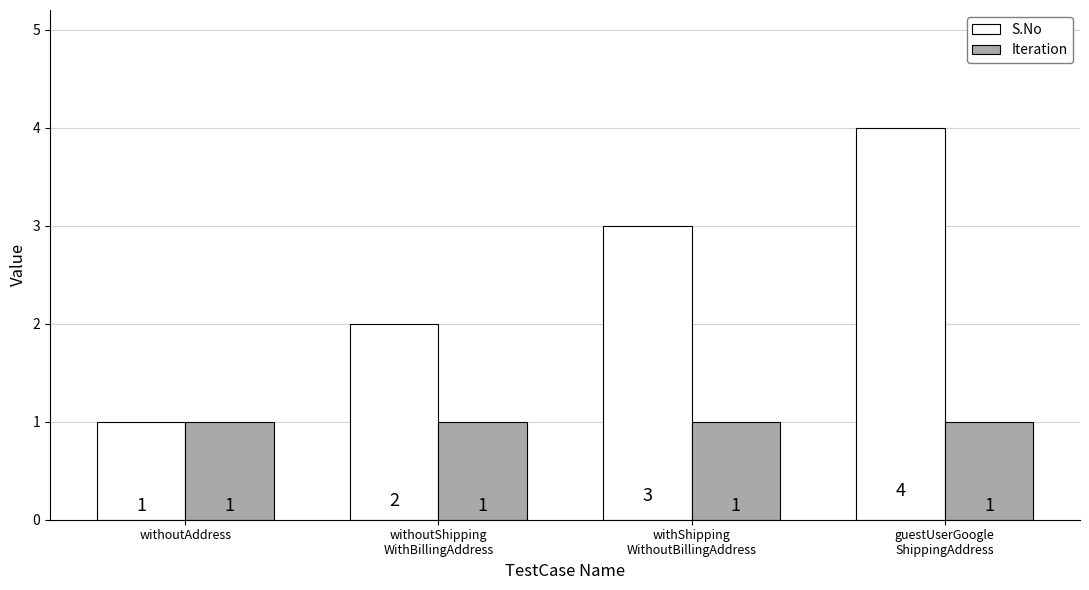

List the series in order of their peak value, lowest first.

Iteration, S.No